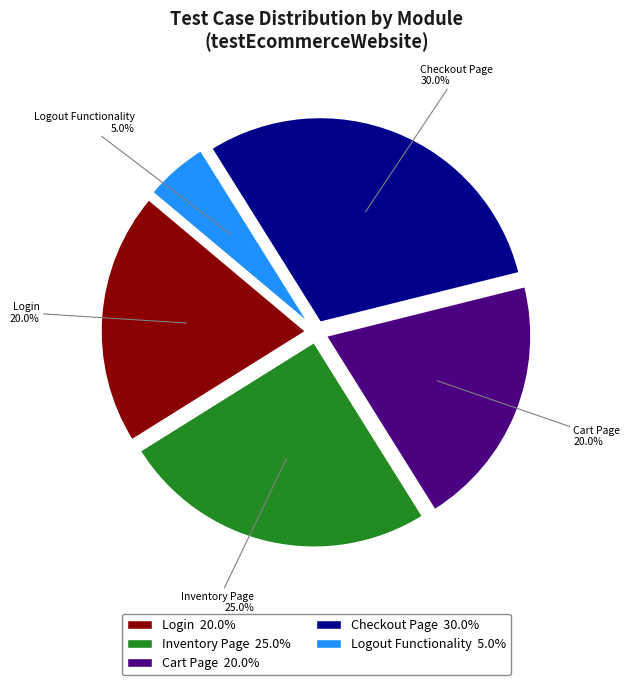

The Checkout Page slice represents 23% of the pie. True or false?

False